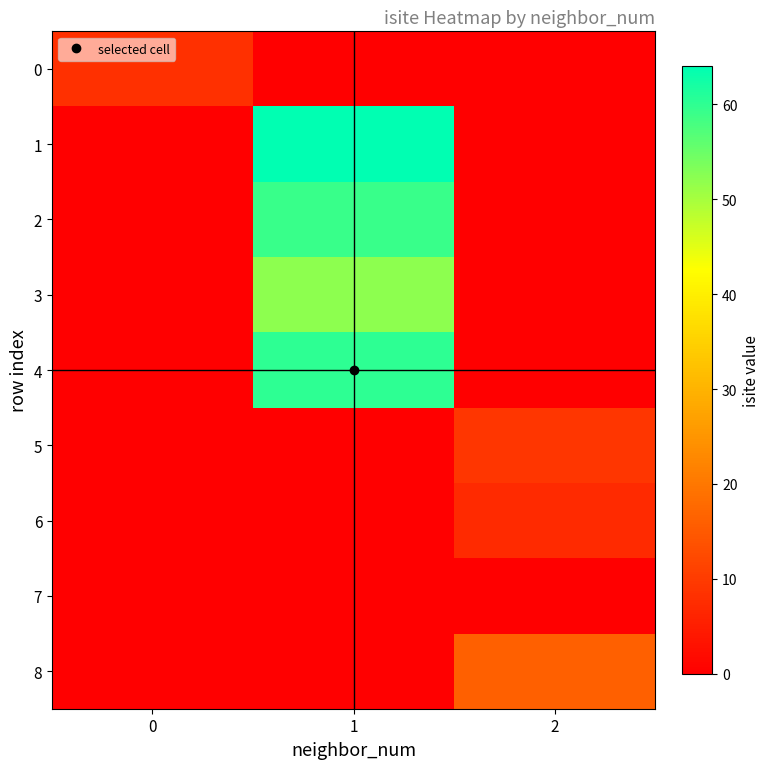

Rank the series by their maximum value, from highest to lowest.

1, 4, 2, 3, 8, 5, 0, 6, 7